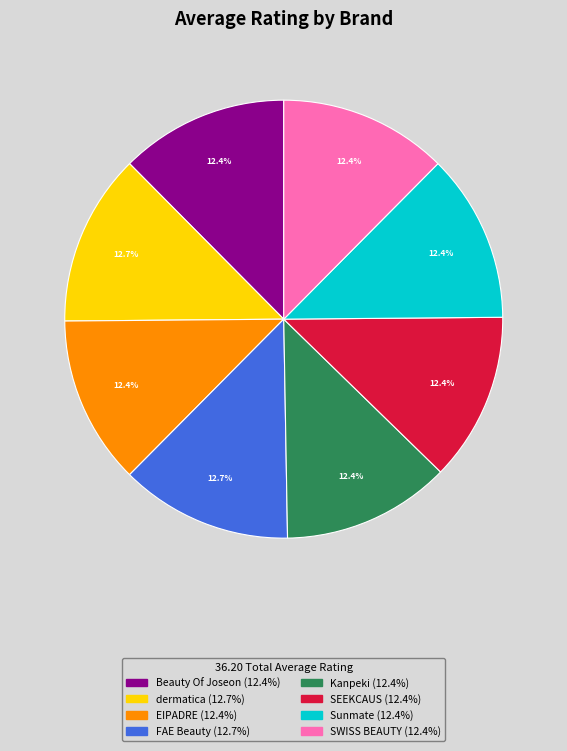

Does any single category account for the majority?

No